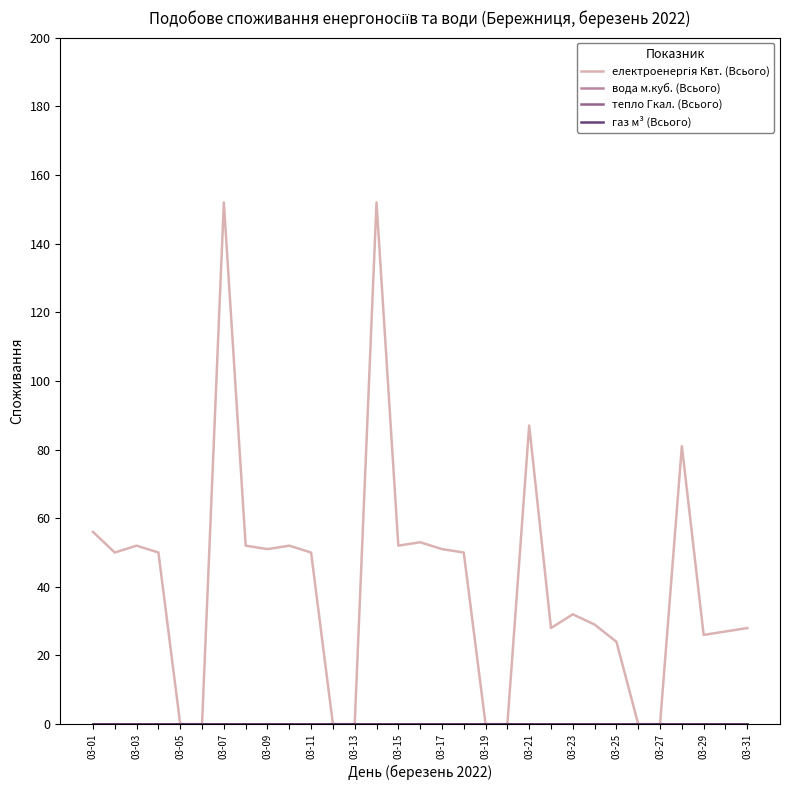

True or false: тепло Гкал. (Всього) and електроенергія Квт. (Всього) cross at least once.

False